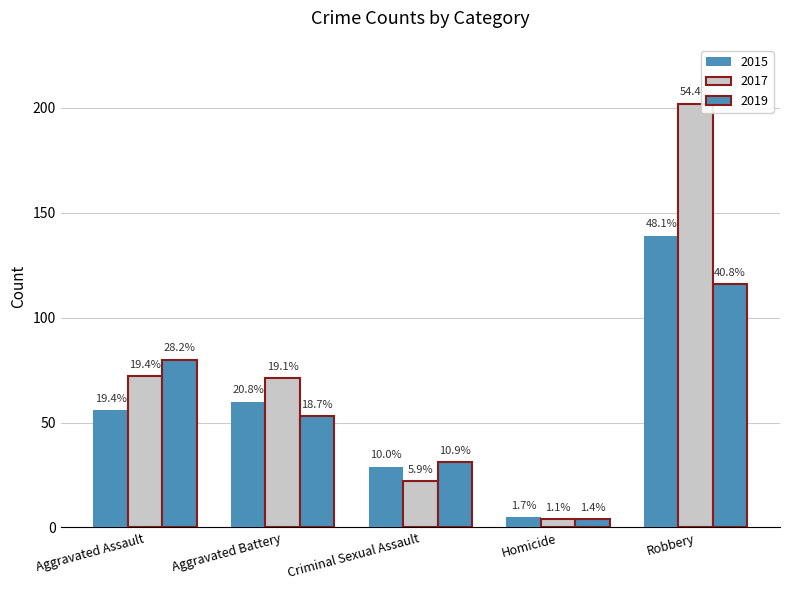

What is the difference between the highest and lowest values at Homicide?

1